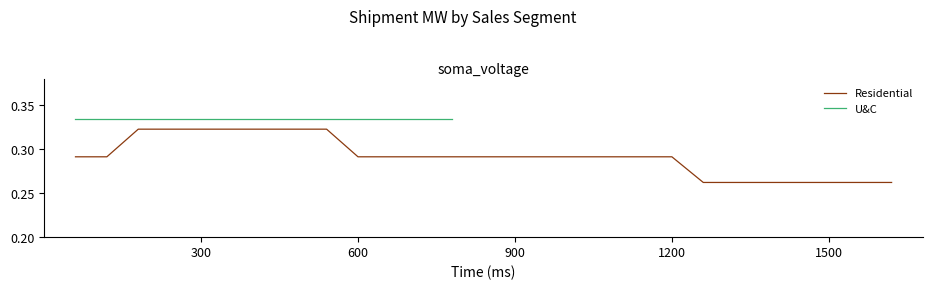

True or false: the data has more than 0 interior local peaks.

False